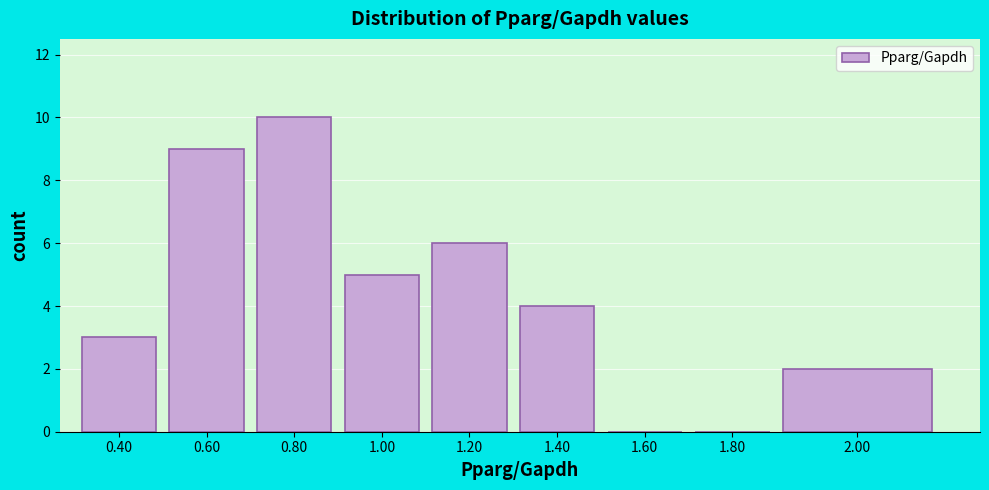

Reading left to right, transcribe all the data shown in this chart.

0.40=3	0.60=9	0.80=10	1.00=5	1.20=6	1.40=4	1.60=0	1.80=0	2.00=2